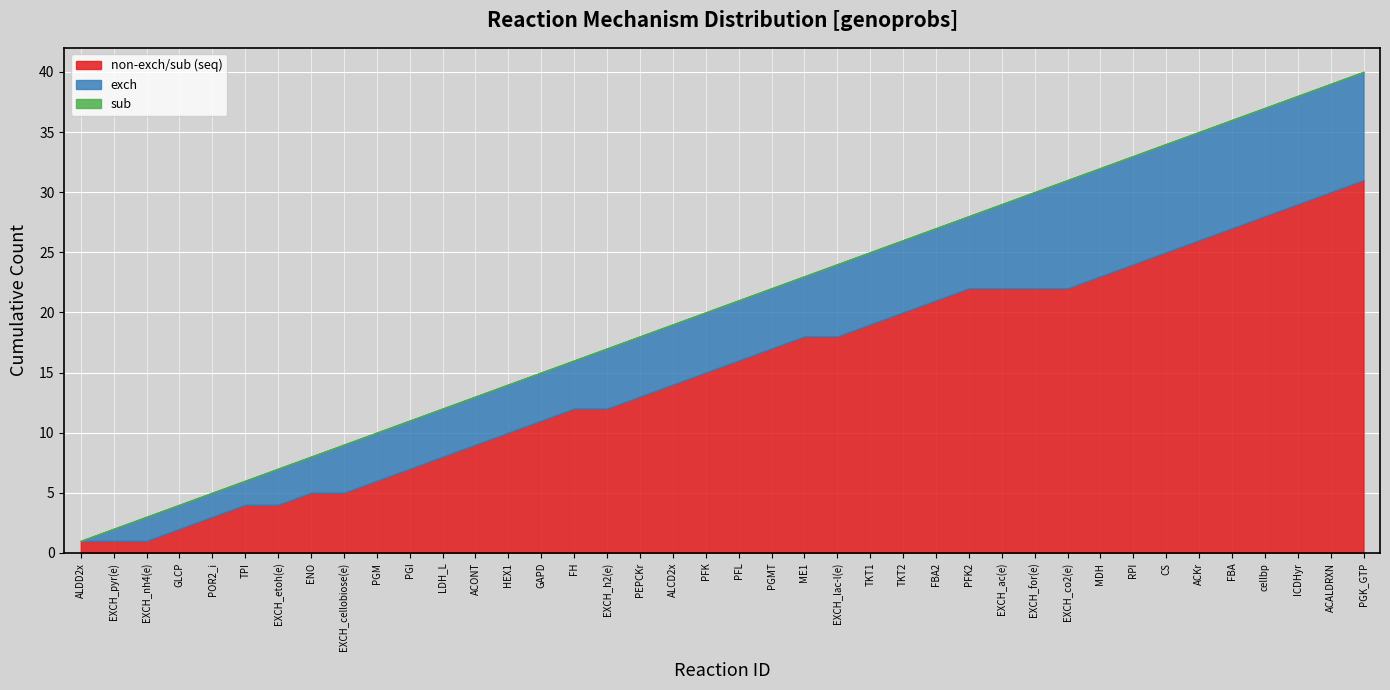

What position from the left is 17?

18